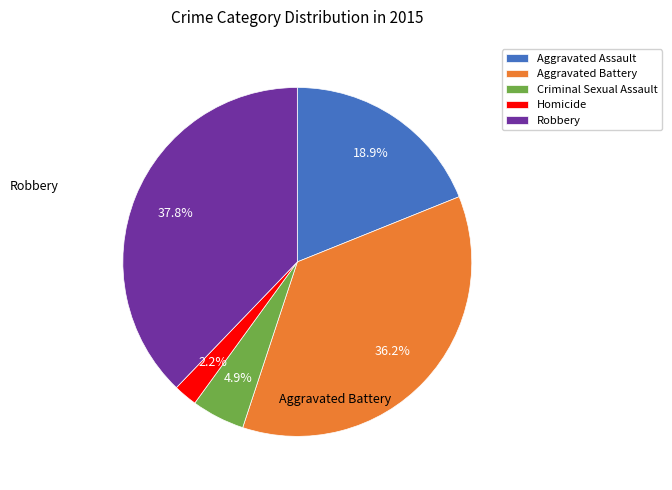

Which has a higher value, Aggravated Assault or Homicide?

Aggravated Assault